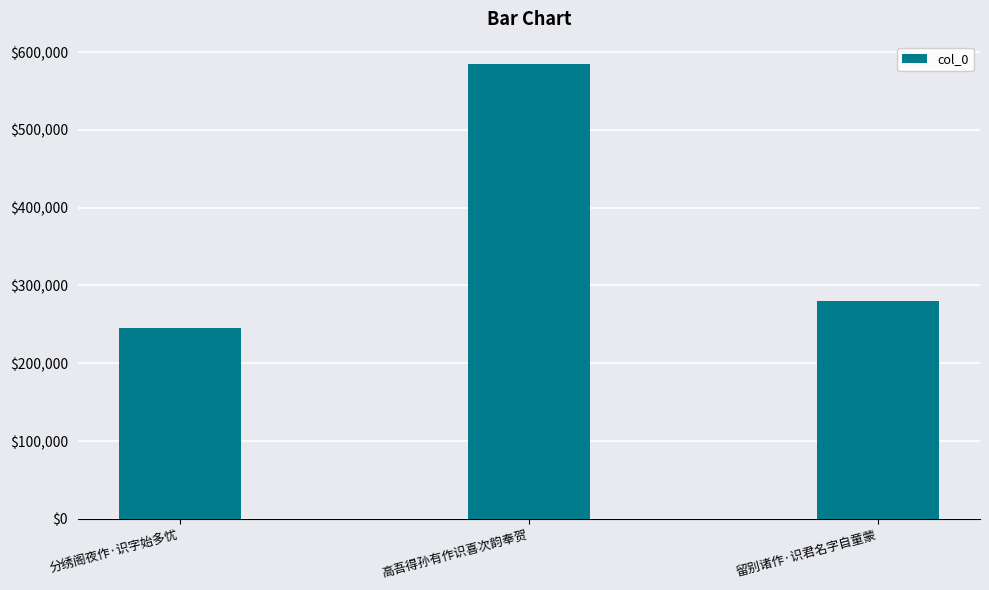

List the labels in order of value, largest first.

高吾得孙有作识喜次韵奉贺, 留别诸作·识君名字自童蒙, 分绣阁夜作·识字始多忧